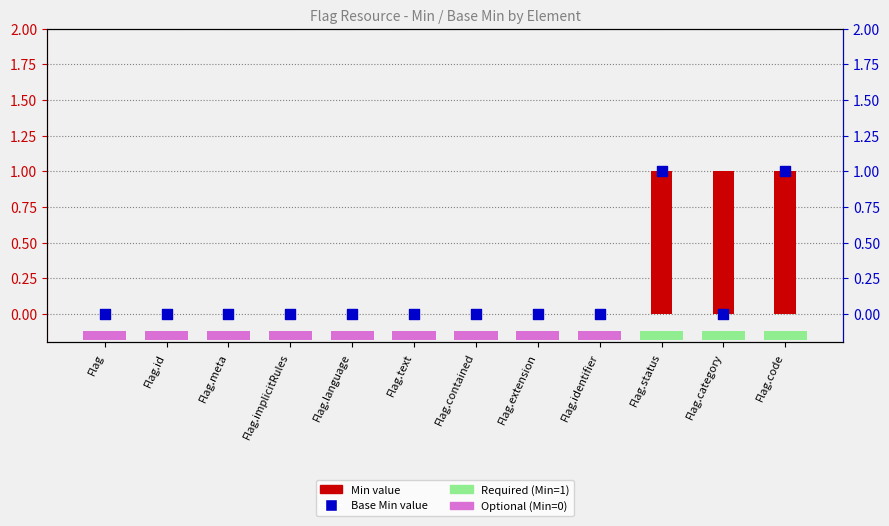

At which category is the sum across all series the highest?

Flag.status